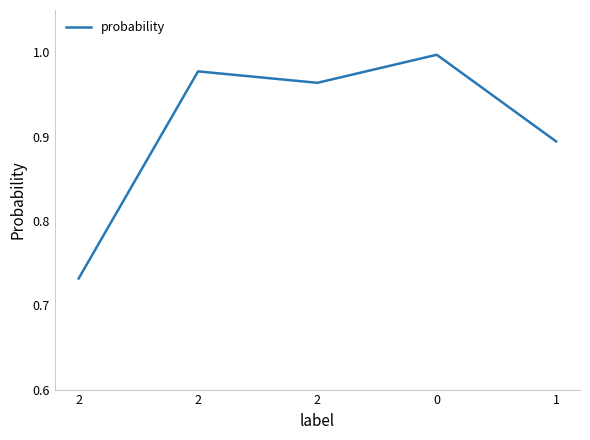

Reading right to left, list all the values displayed in this chart.

1=0.9	0=1.0	2=1.0	2=1.0	2=0.7